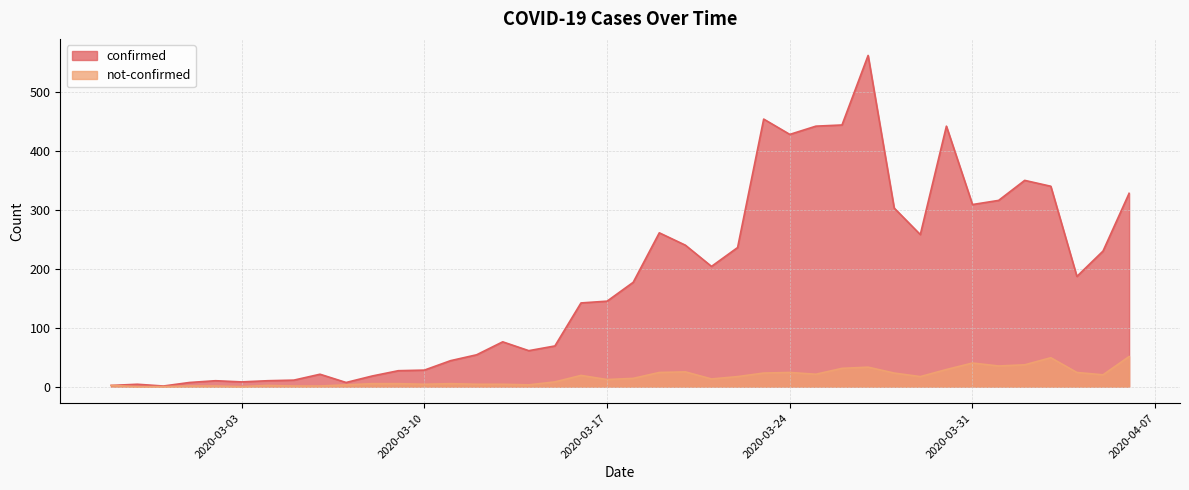

True or false: confirmed and not-confirmed intersect in this chart.

False